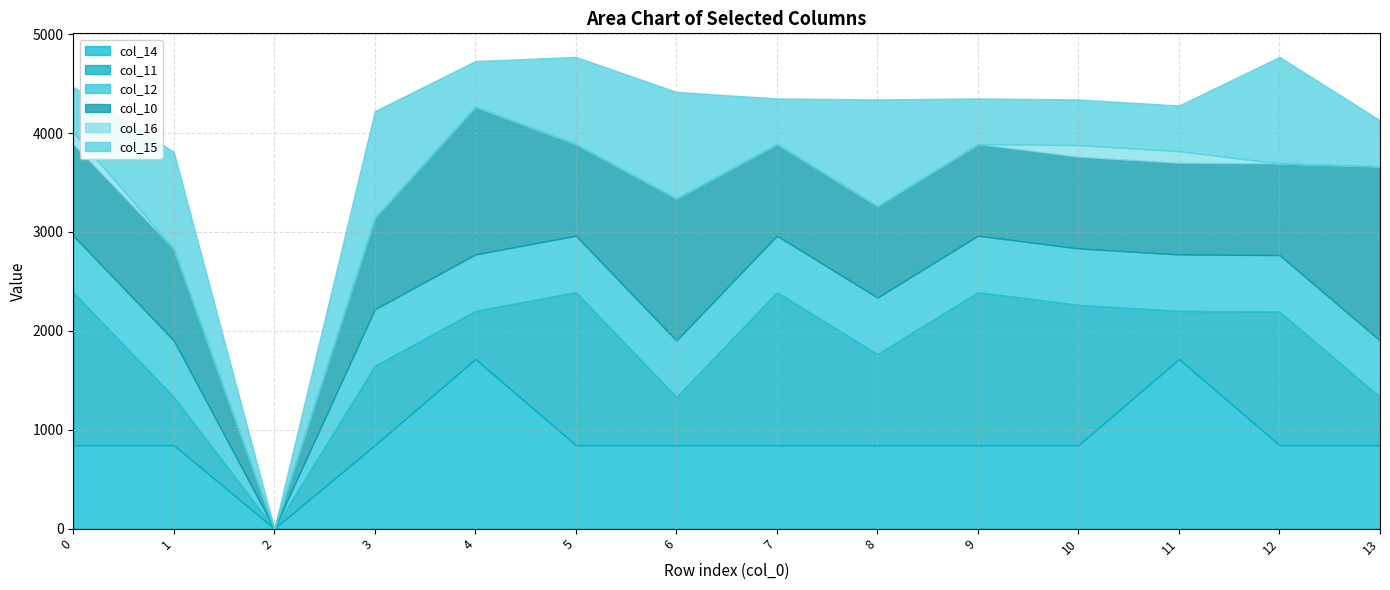

How many data points does each series have?

14